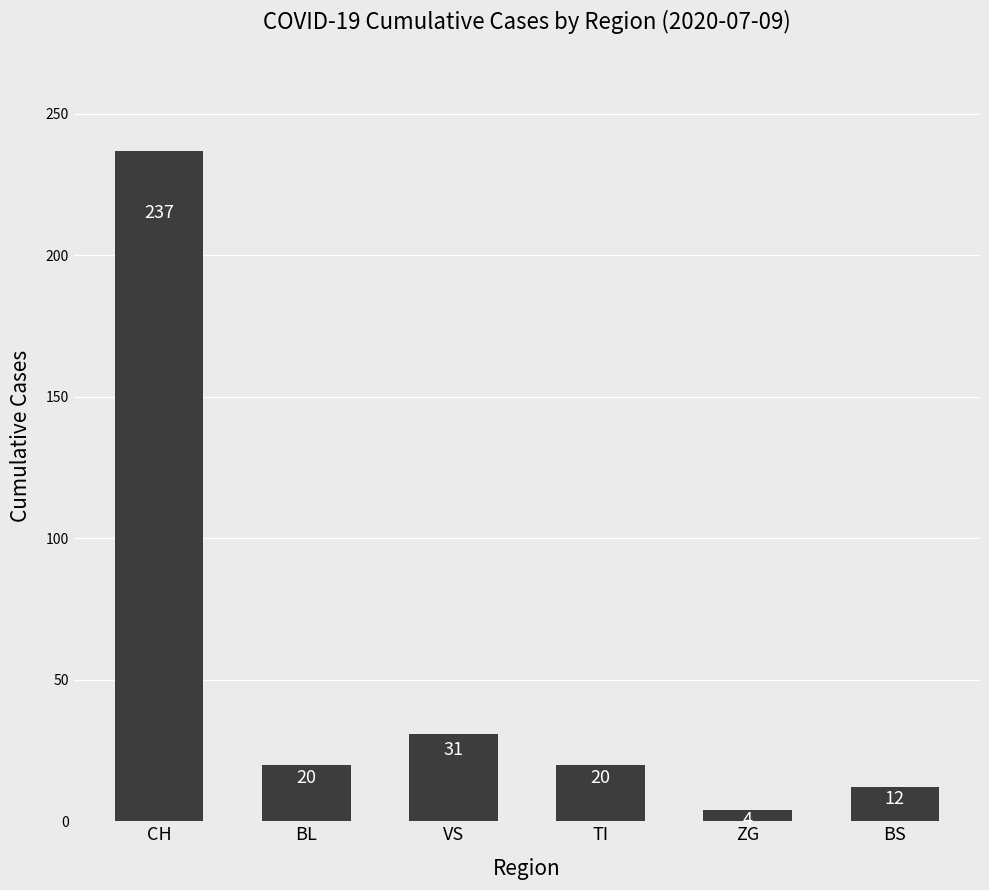

What is the smallest value displayed?

4